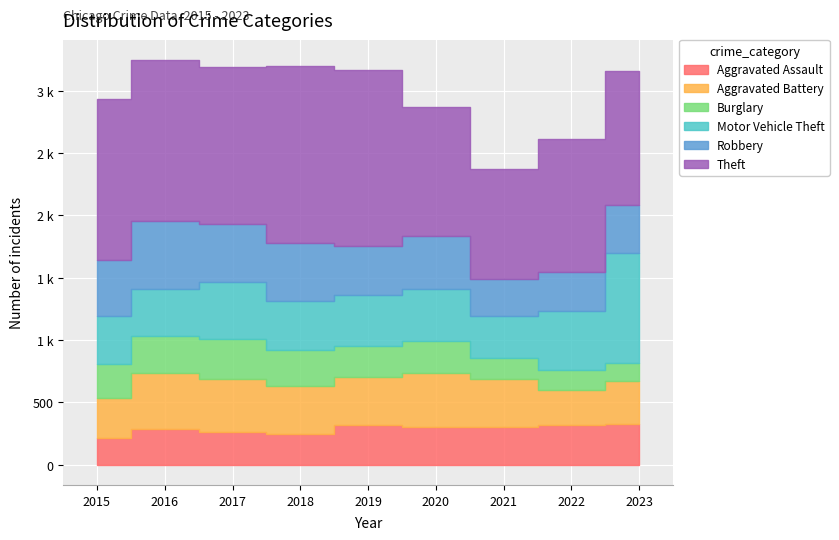

Which series has the largest total across all categories?

Theft